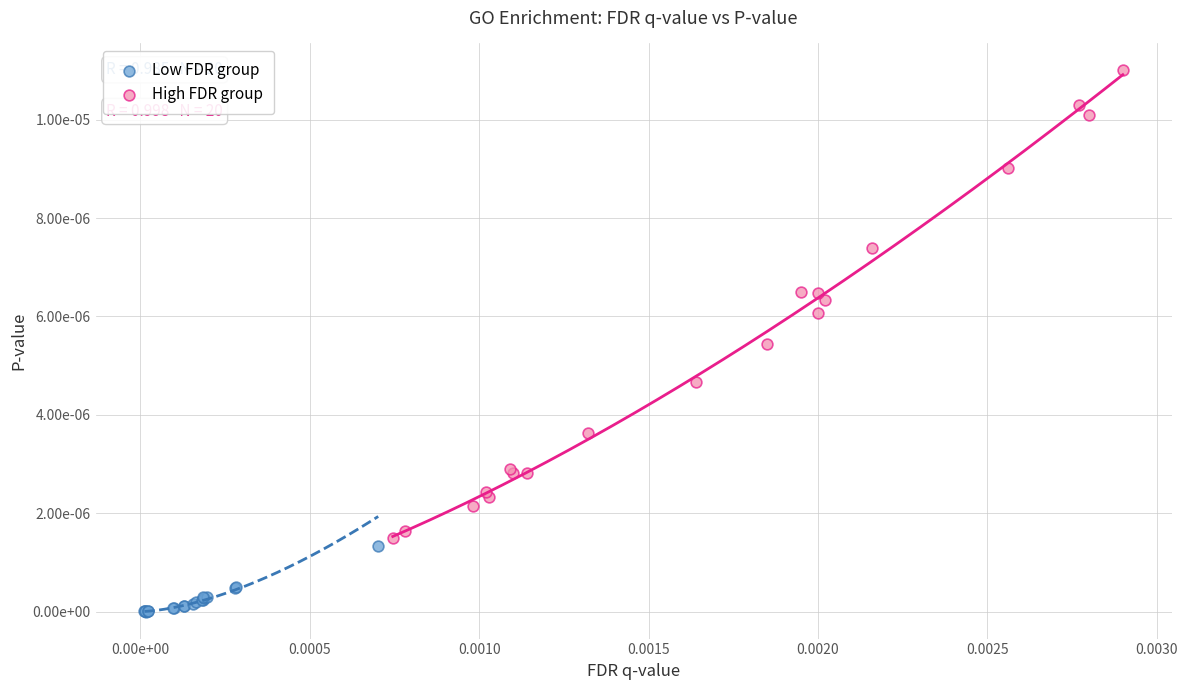

What are all the series names shown in the legend?

Low FDR group, High FDR group